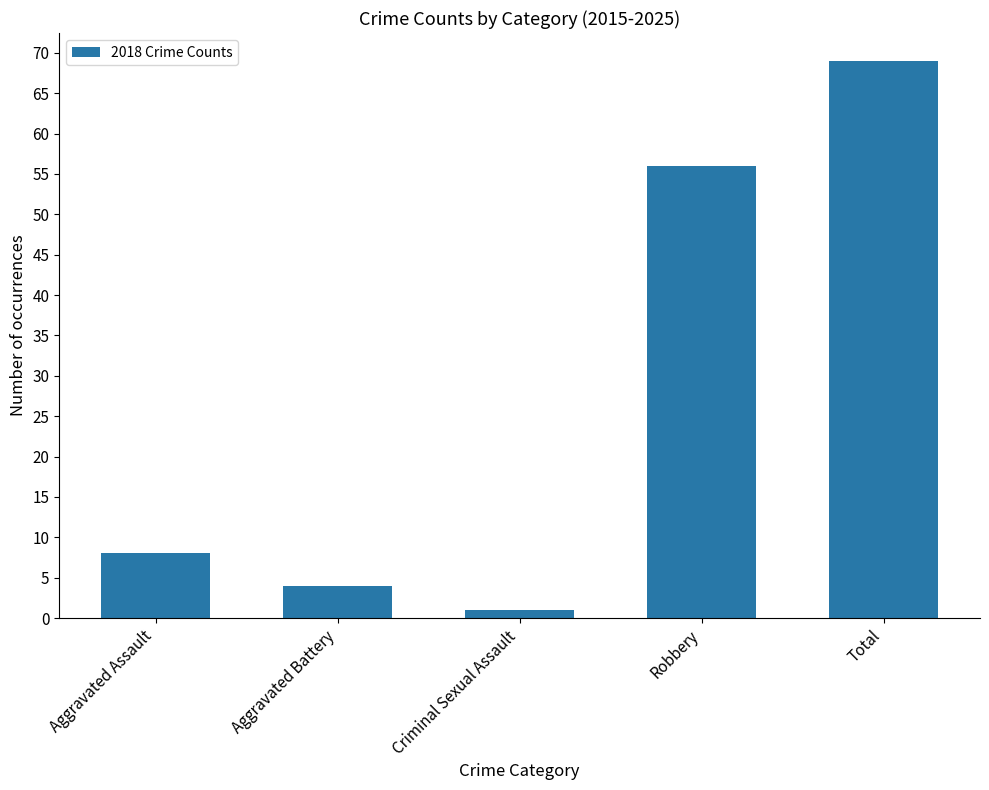

How many series are shown in this chart?

1